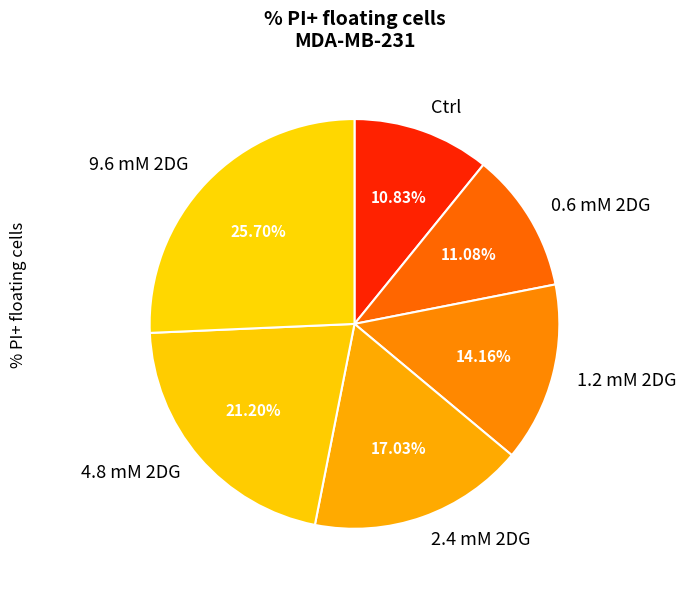

Between 4.8 mM 2DG and Ctrl, which is larger?

4.8 mM 2DG